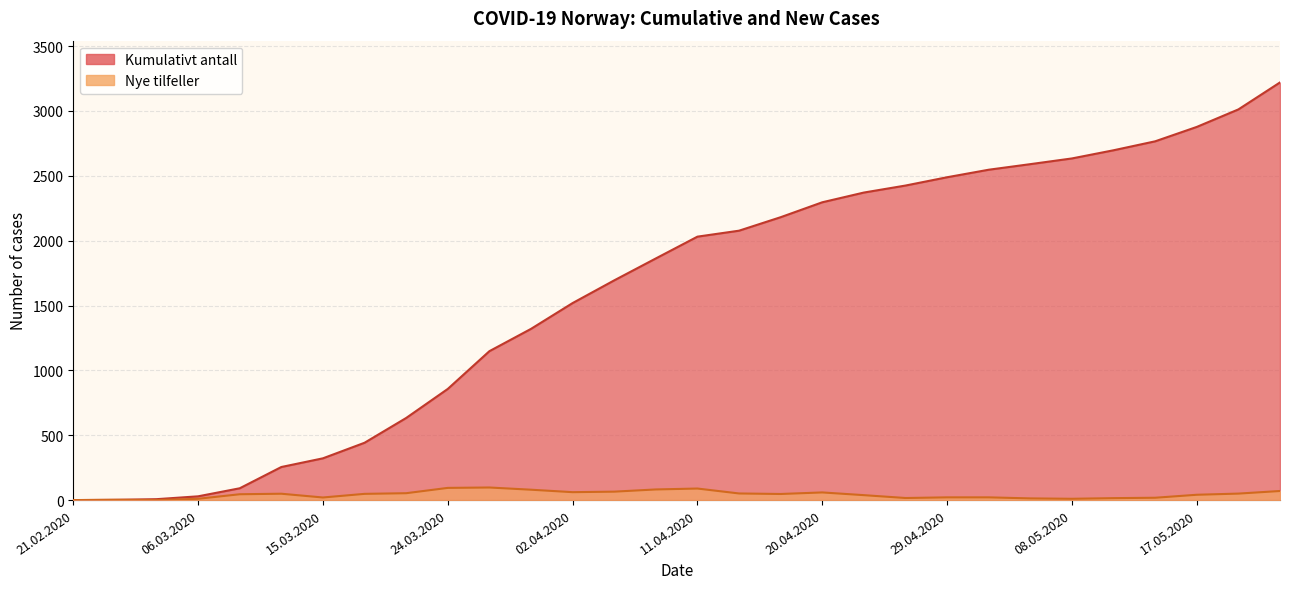

What is the label of the 4th point from the right?

14.05.2020